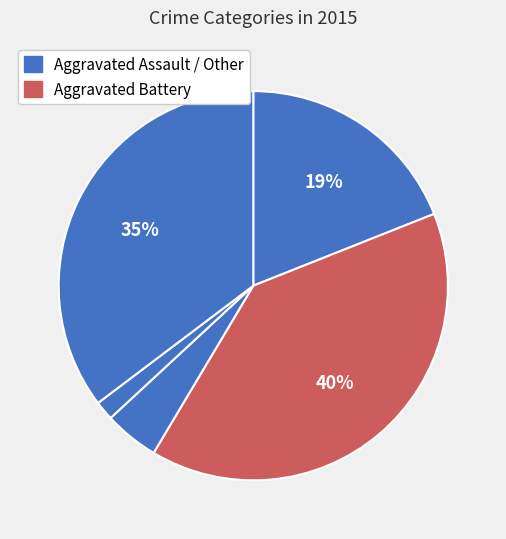

Which slice is the largest?

Aggravated Battery